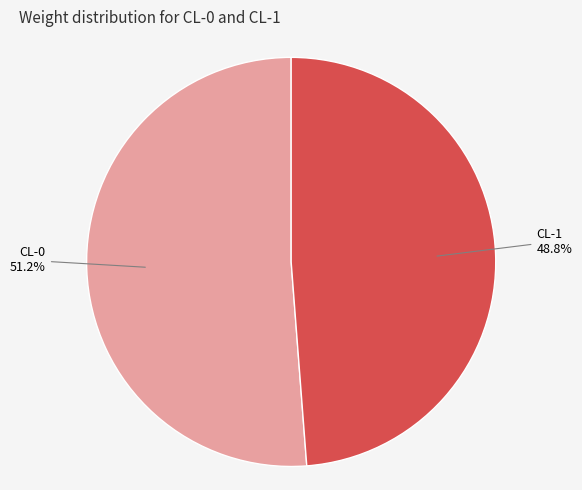

Which slice represents more than half of the pie?

CL-0